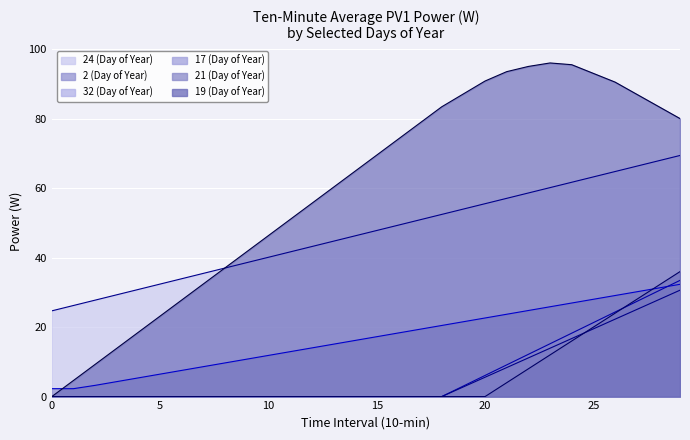

How many lines are shown in the chart?

6